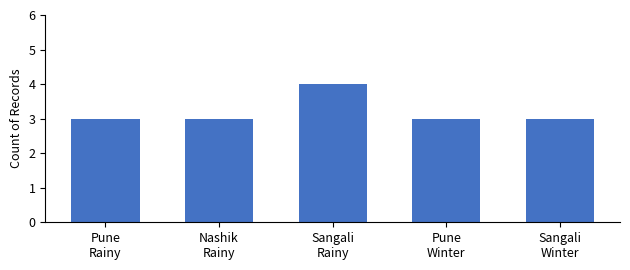

What position from the right is Pune
Winter?

2